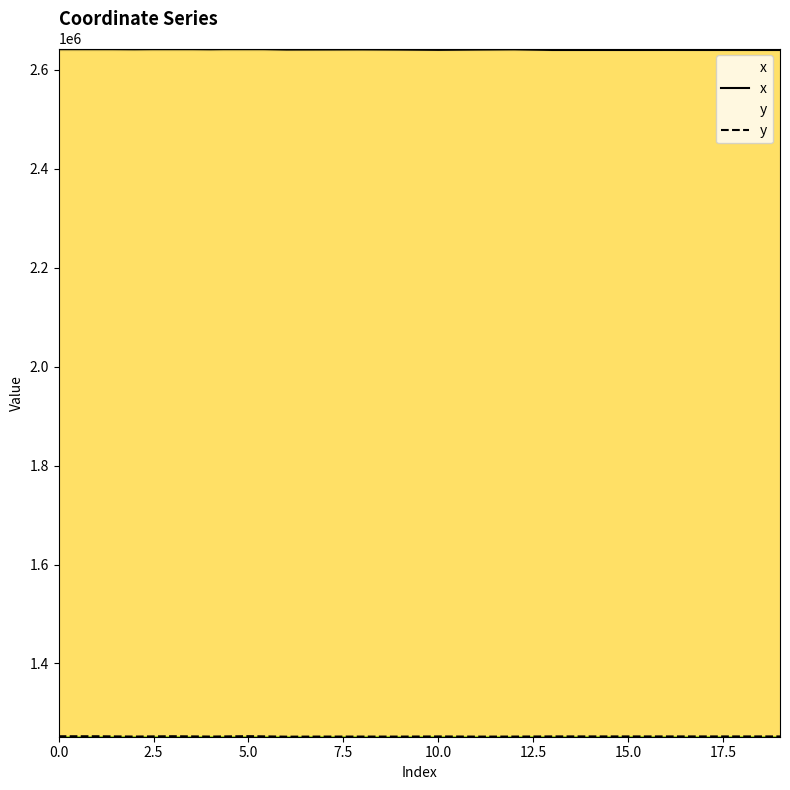

Between 13 and 17, which series saw the biggest shift?

x